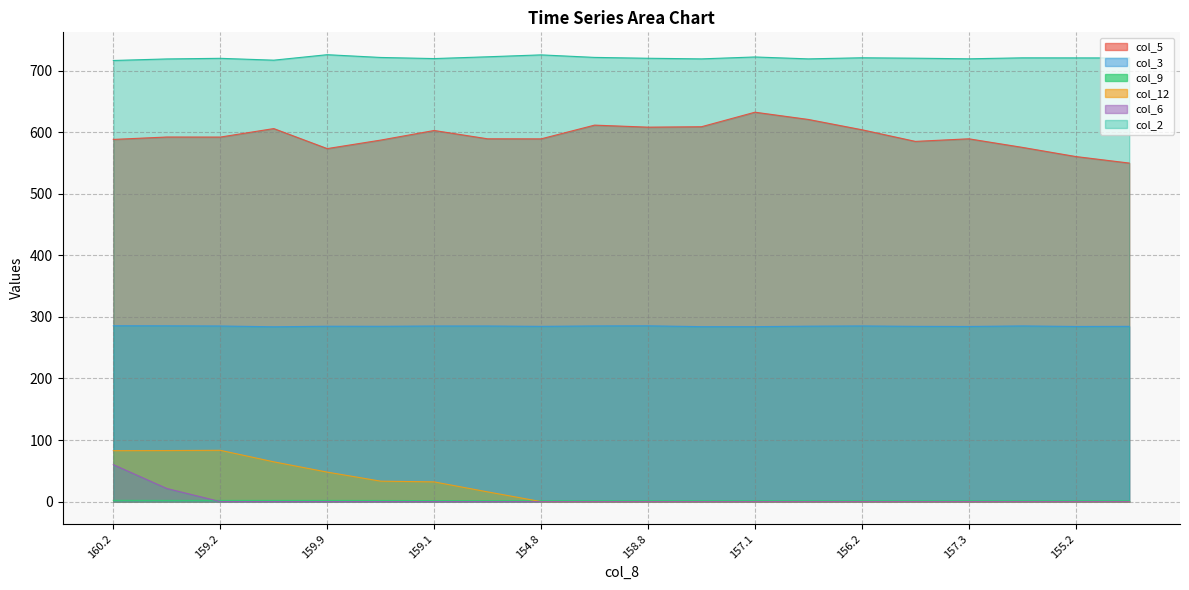

Does the chart have visible grid lines?

Yes